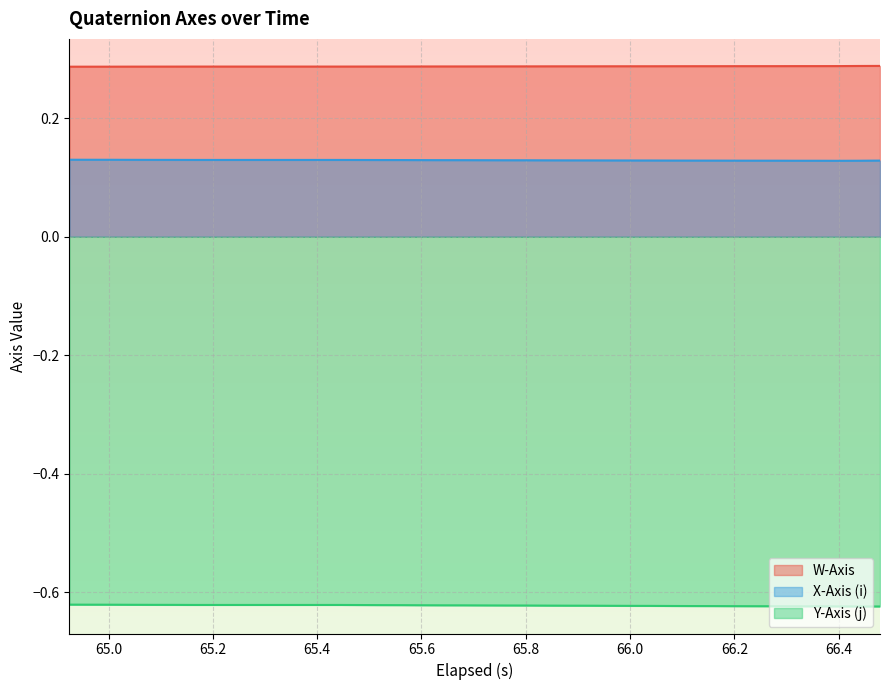

What is the maximum value shown in the chart?

0.3